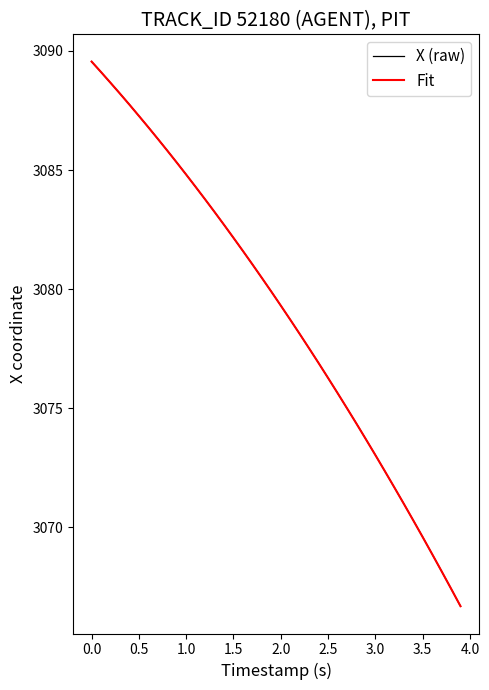

What is the difference between the maximum and minimum values in the X (raw) series?

22.9